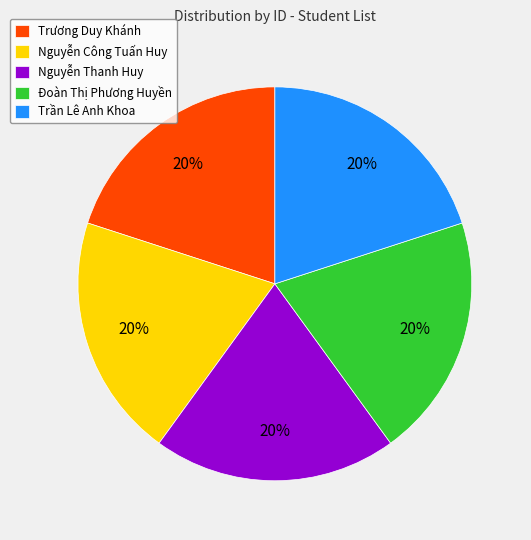

What percentage is the Nguyễn Công Tuấn Huy slice, to the nearest percent?

20%